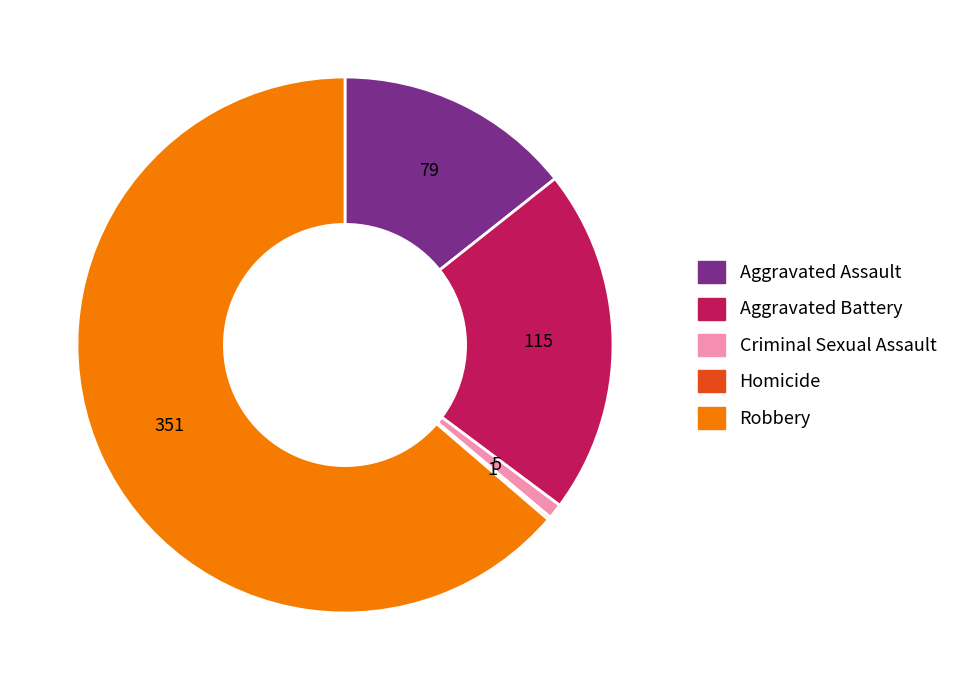

The Aggravated Battery slice represents 21% of the pie. True or false?

True